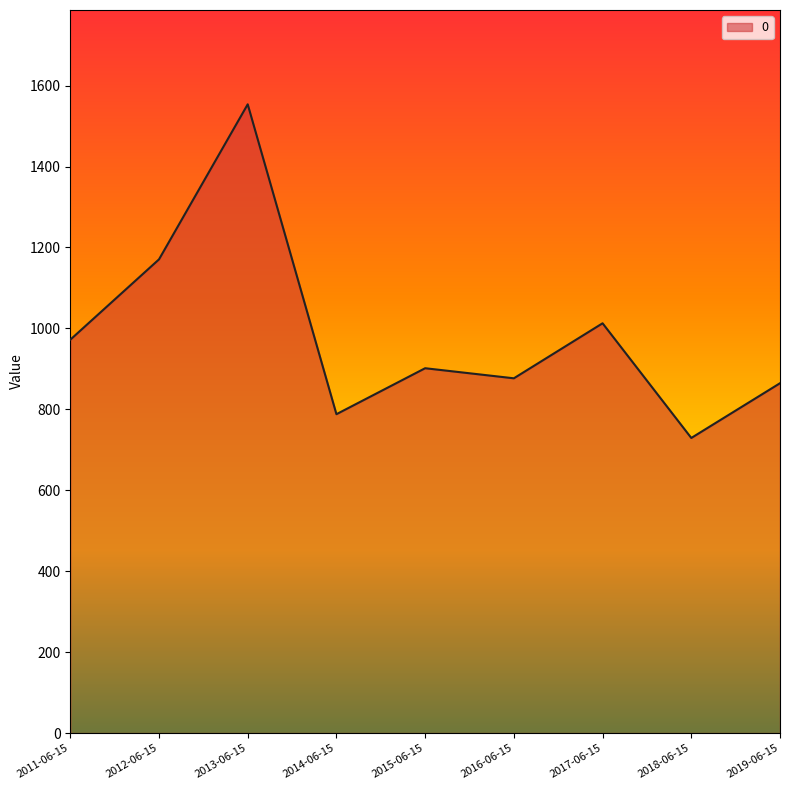

Which label corresponds to the largest value in the chart?

2013-06-15